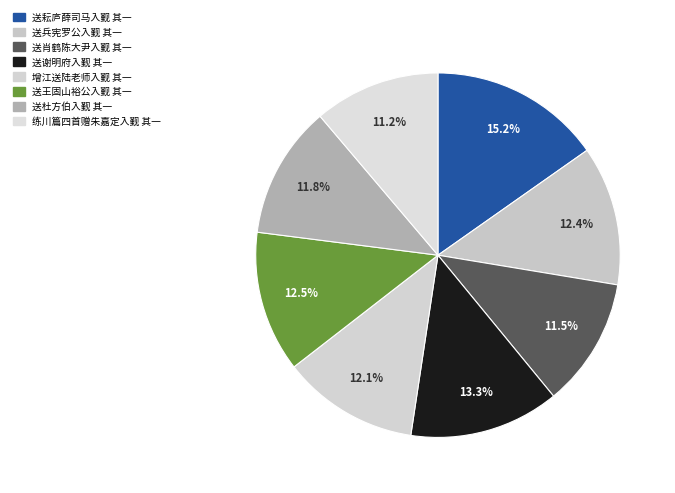

Is there any slice that represents more than half of the pie?

No